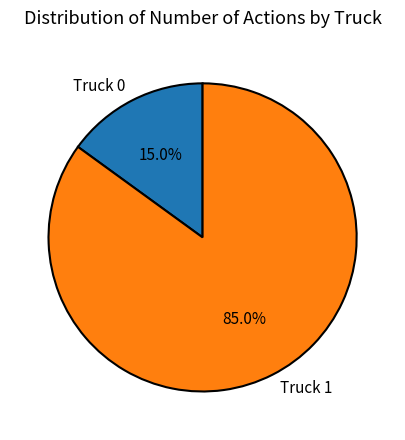

To the nearest percent, what portion does Truck 1 represent?

85%